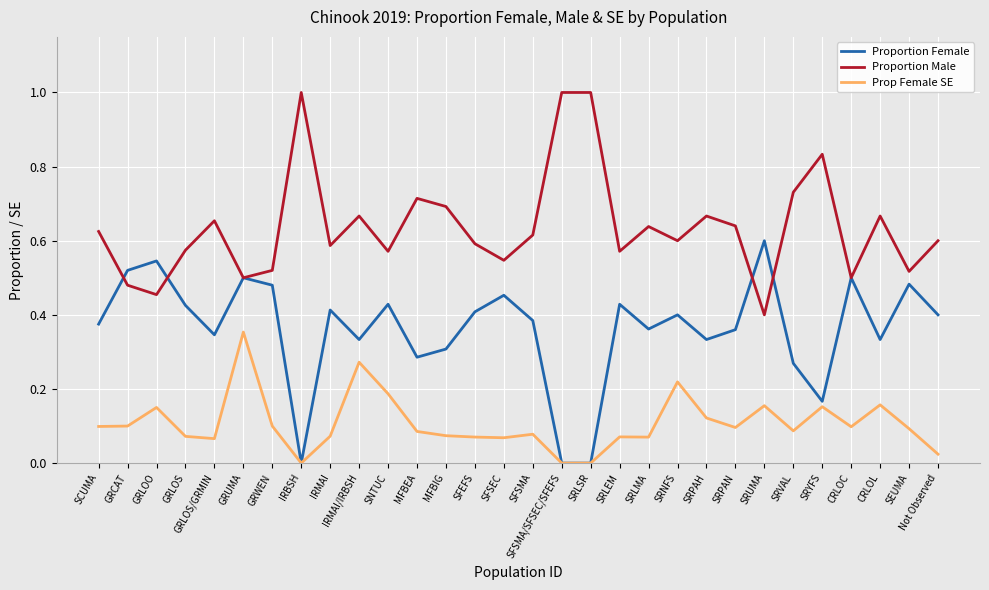

What position from the left is SRLEM?

19